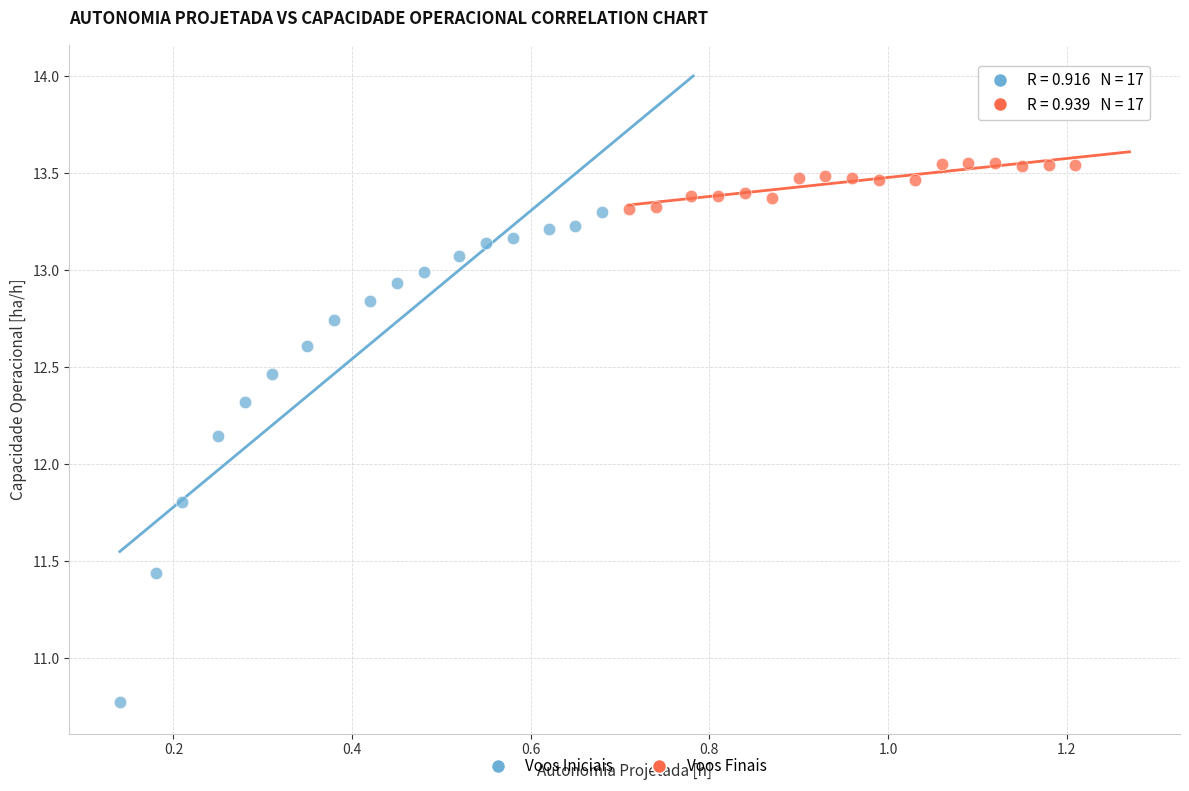

Which series contains the lowest Y value?

Voos Iniciais